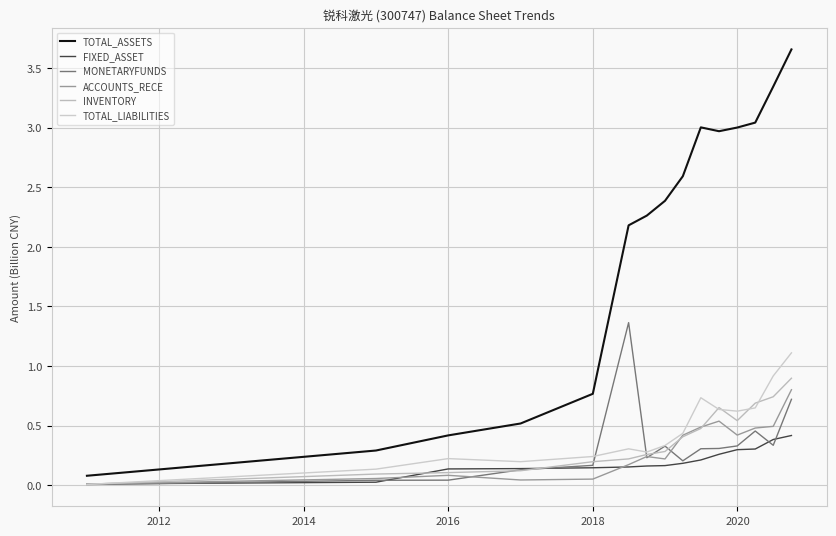

What is the difference between the maximum and second lowest values in the TOTAL_LIABILITIES series?

1.0